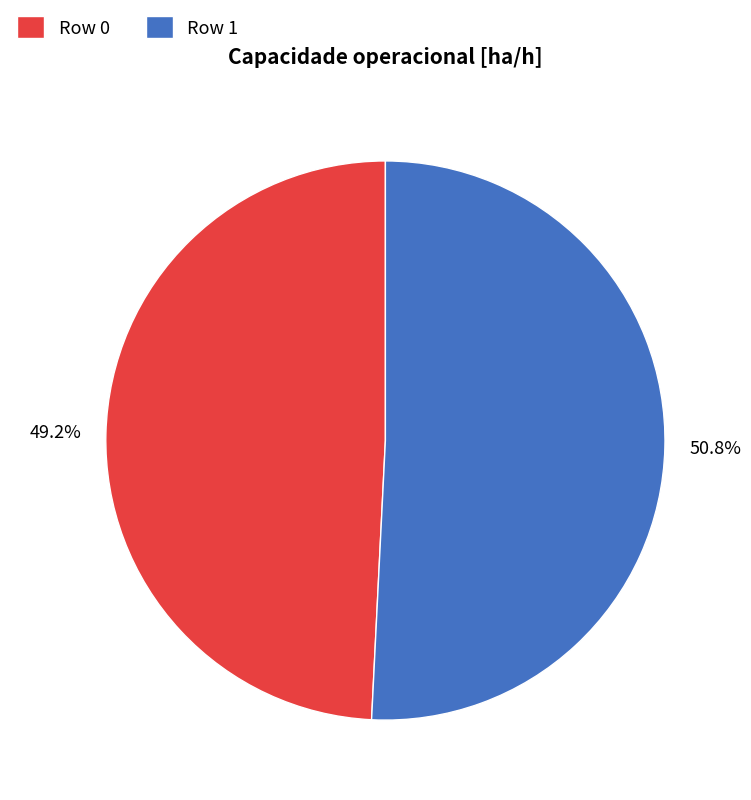

Combined, what portion of the pie is Row 0 and Row 1?

100.0%